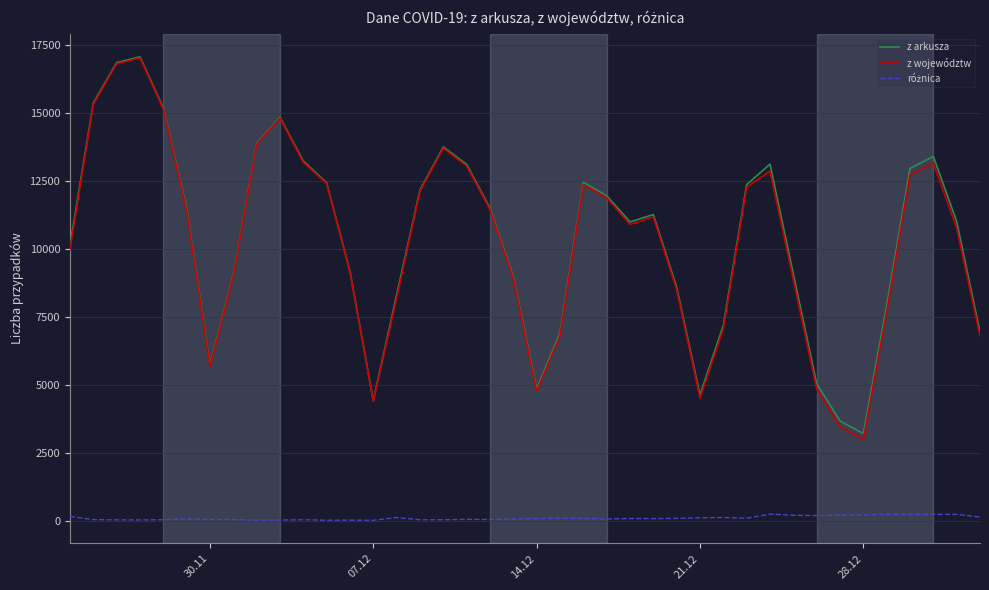

What is the greatest value displayed?

17059